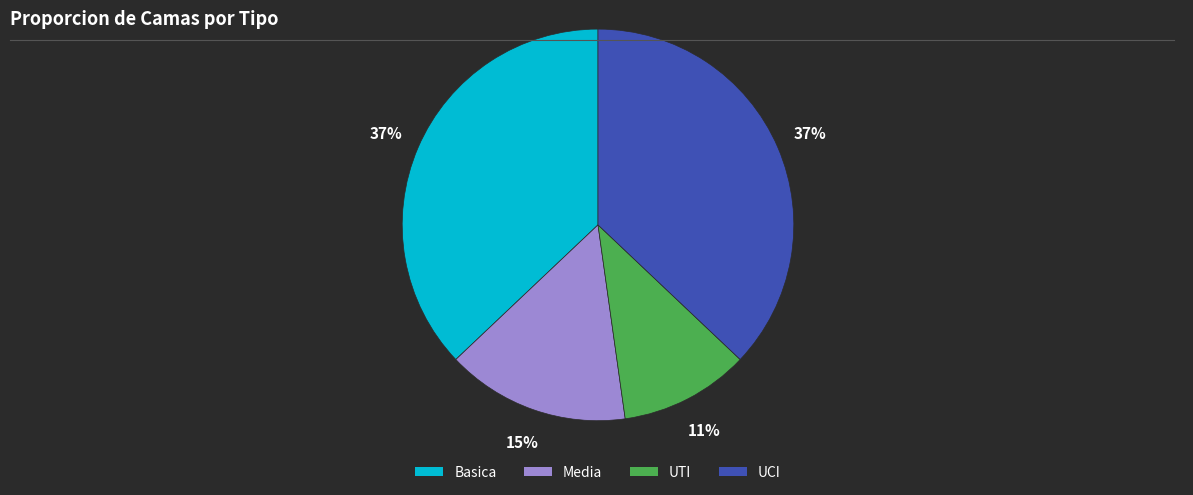

Is the sum of UTI and Media greater than half?

No